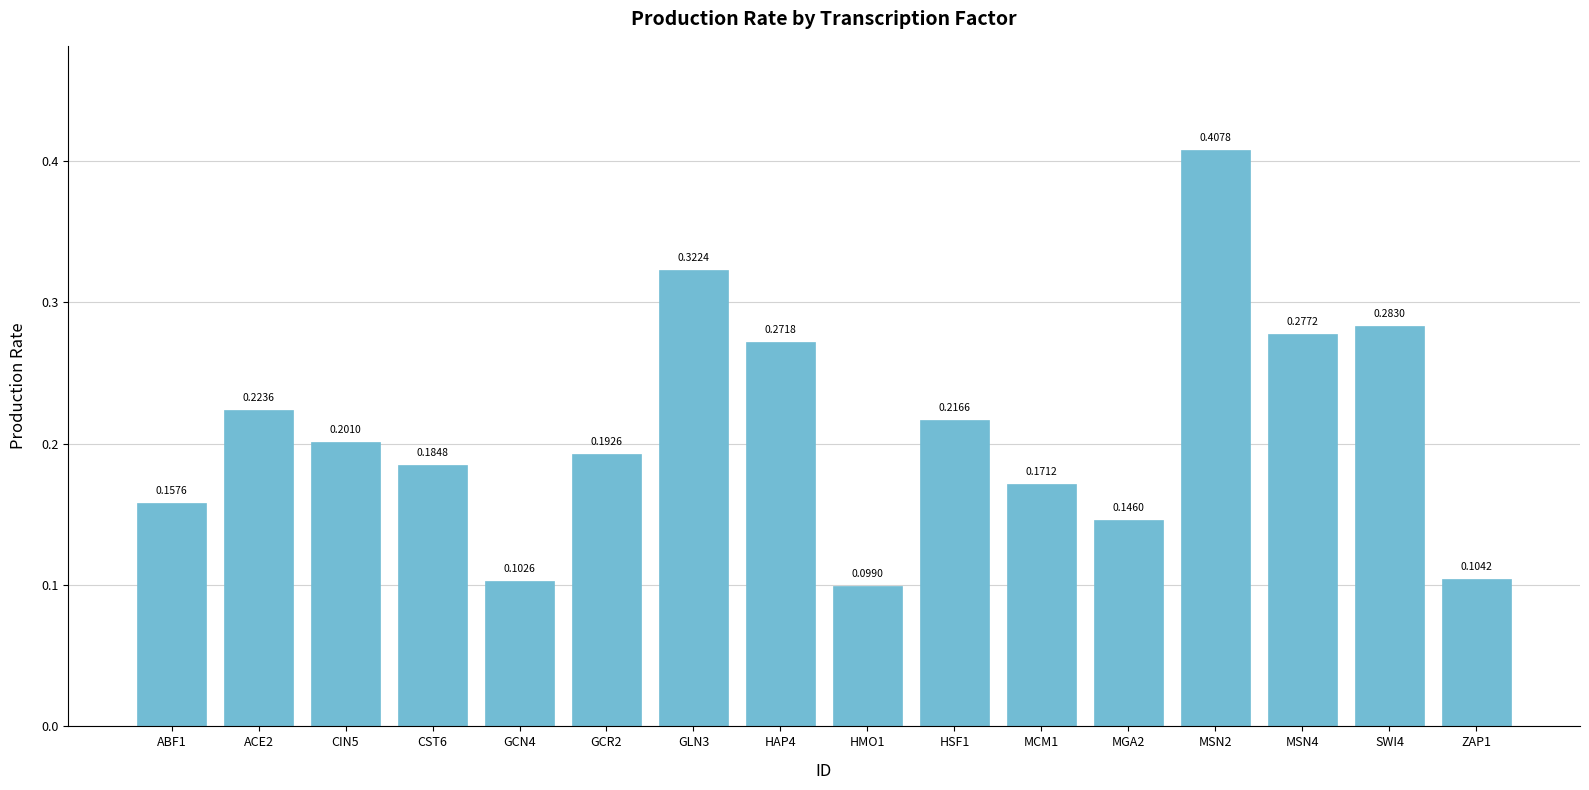

What is the sum of all values?

3.4